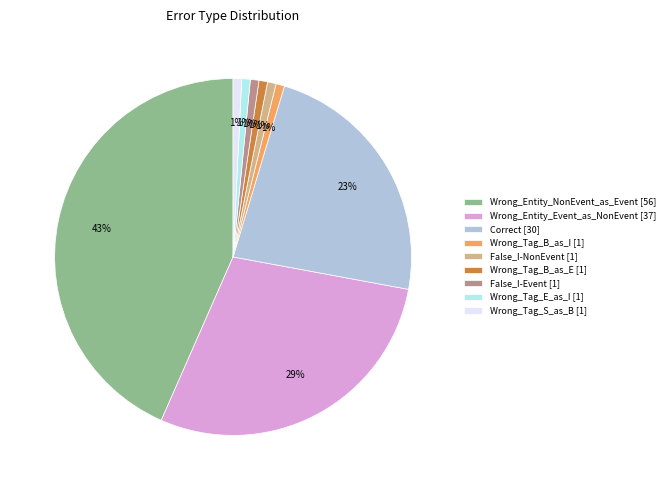

The Wrong_Tag_S_as_B slice represents 1% of the pie. True or false?

True